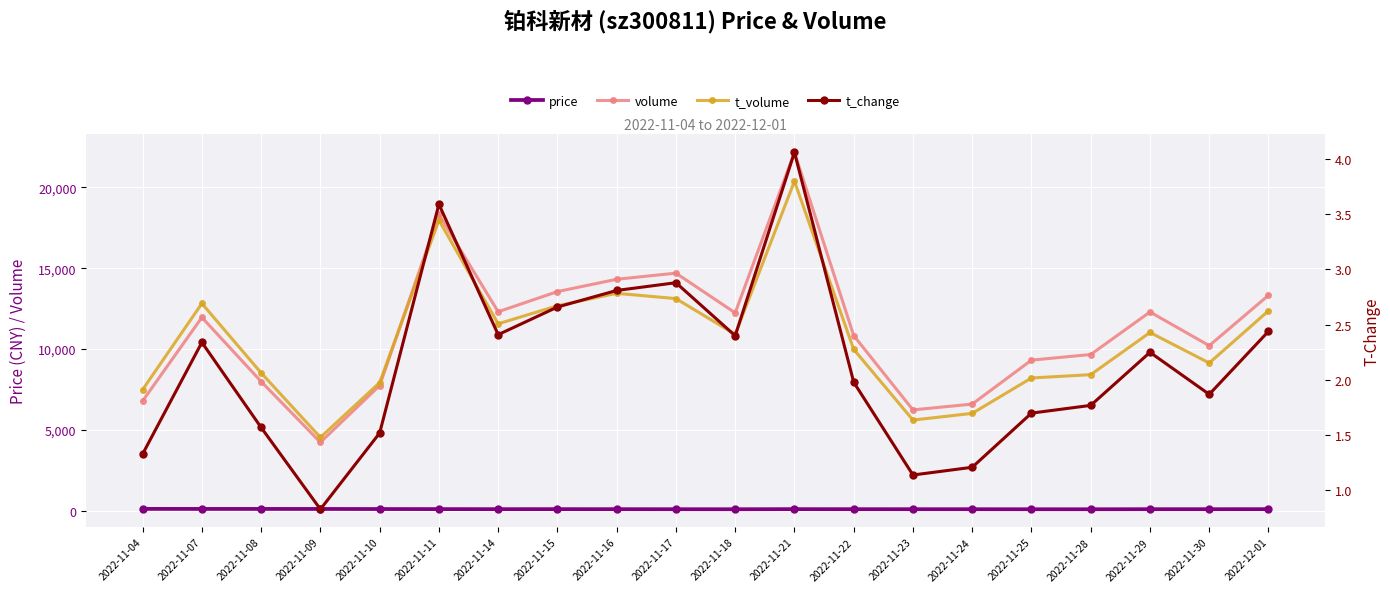

What is the approximate value of t_change at 2022-11-15?

2.7